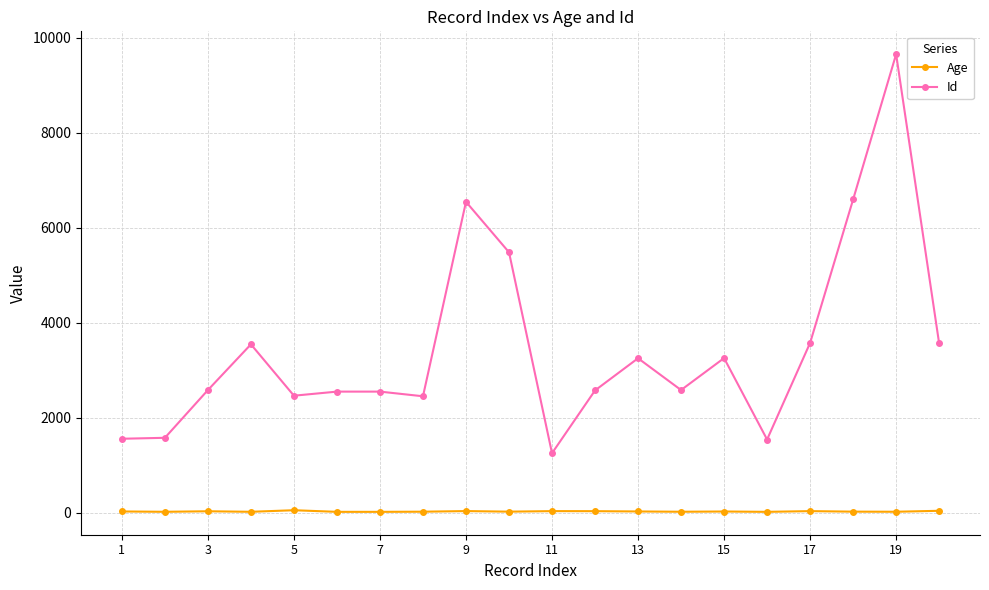

True or false: Age and Id intersect in this chart.

False